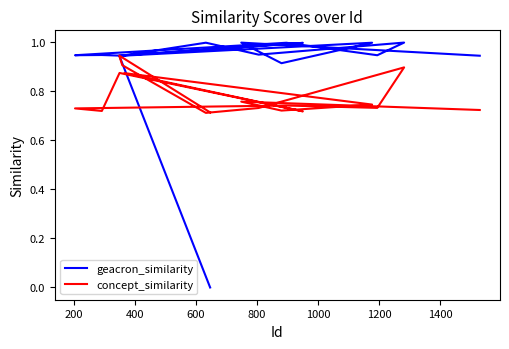

True or false: geacron_similarity has more than 2 points higher than both neighbors.

True